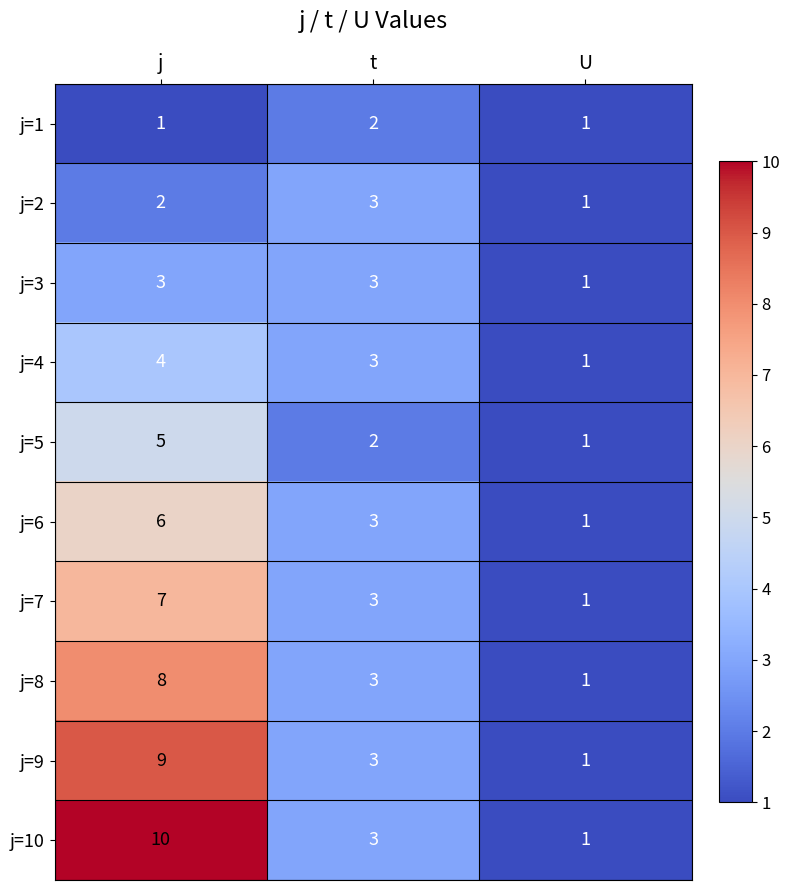

At which label does j=7 first exceed 3?

j